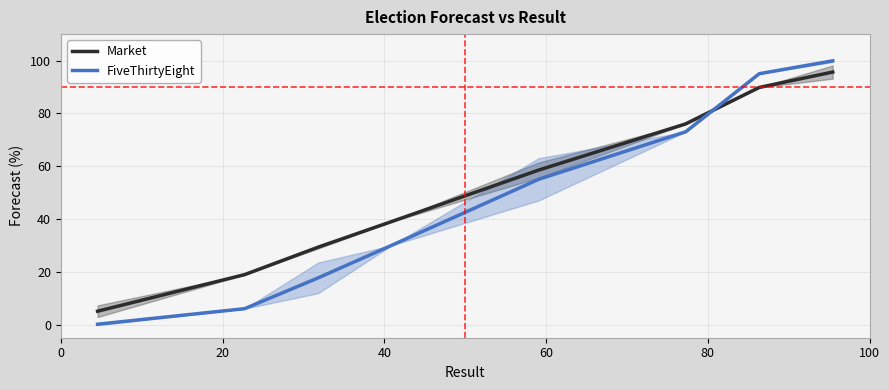

After their last crossing, which series has the higher values: Market or FiveThirtyEight?

FiveThirtyEight